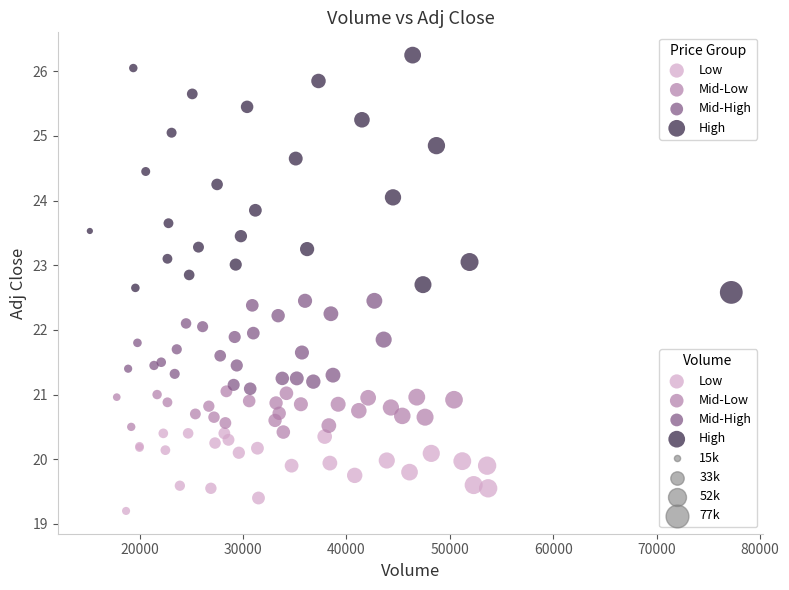

Which series has the largest Y range (max minus min)?

High